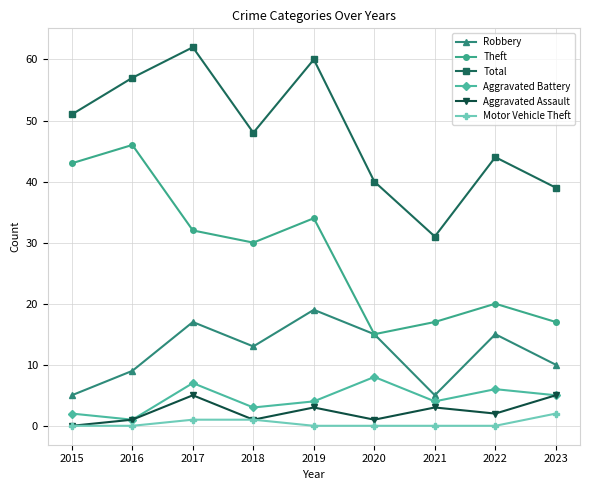

True or false: Total and Motor Vehicle Theft cross at least once.

False